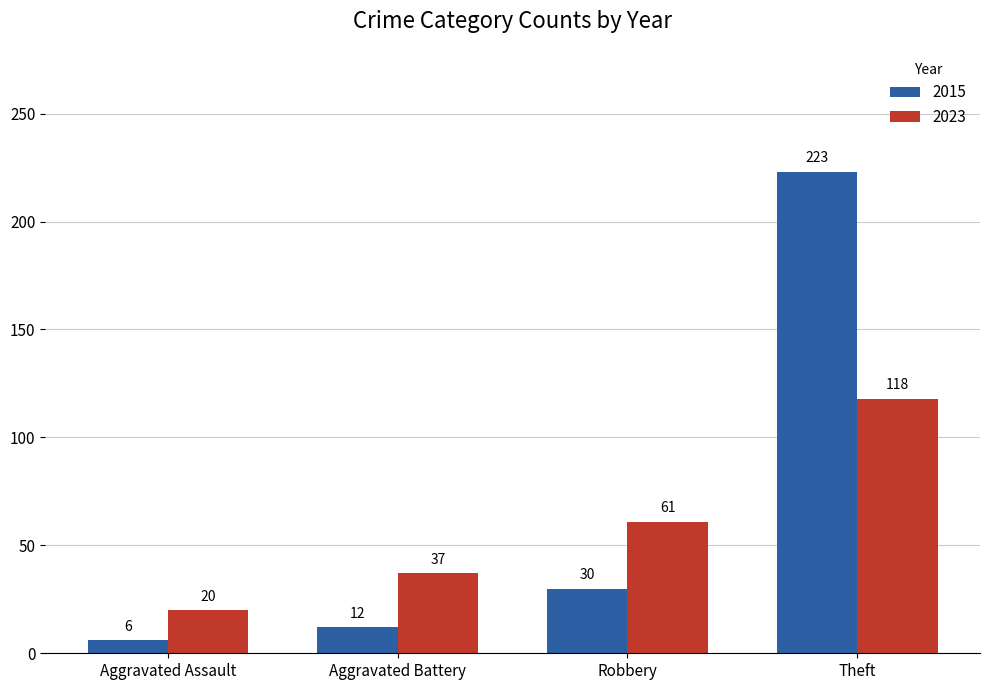

How many bars are there in total?

8